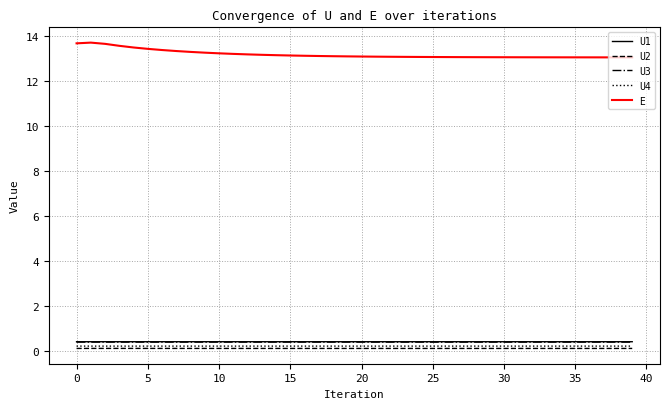

True or false: U4 and U1 cross at least once.

False